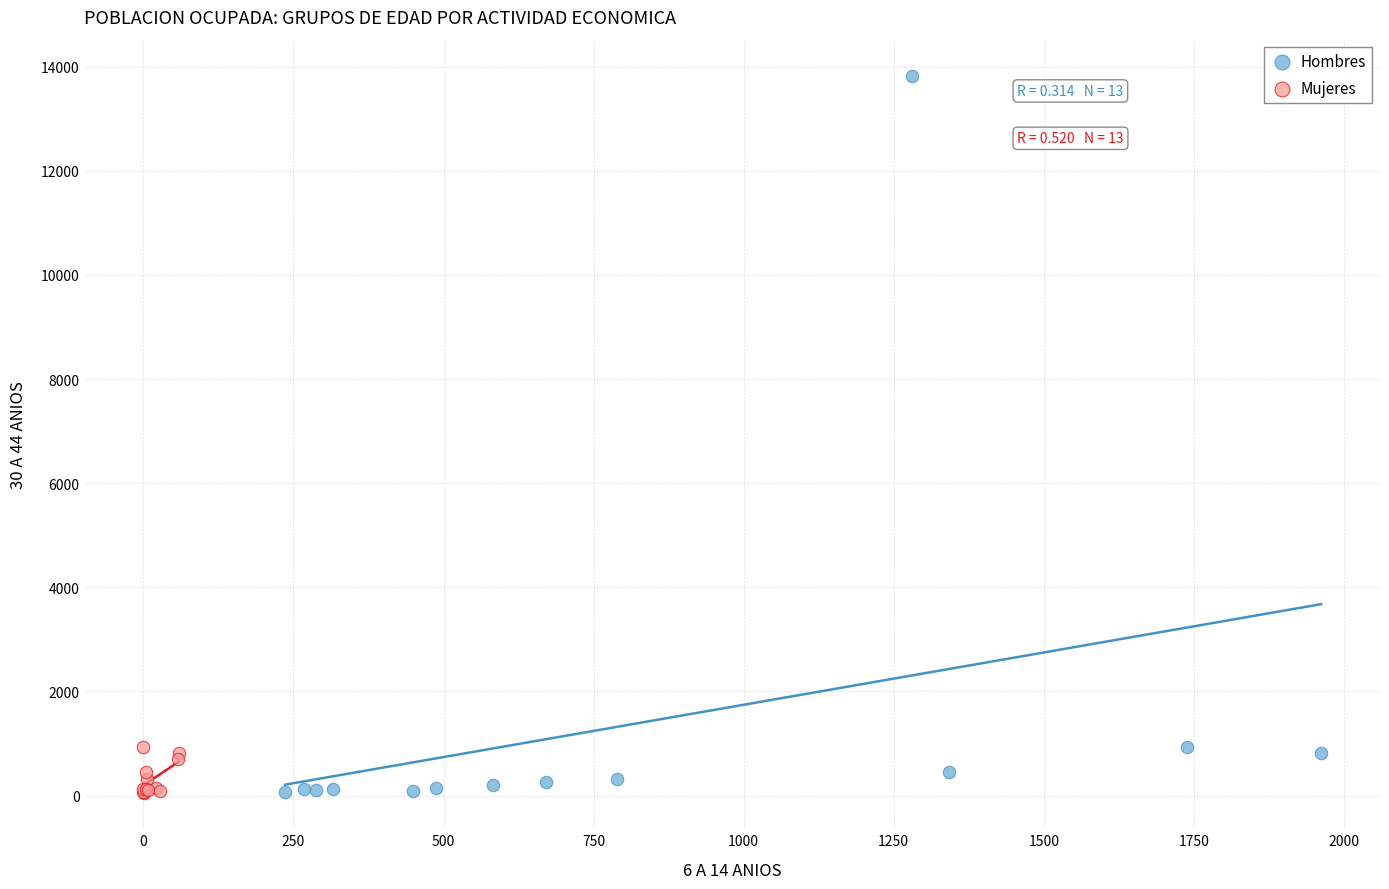

Which series contains the highest Y value?

Hombres